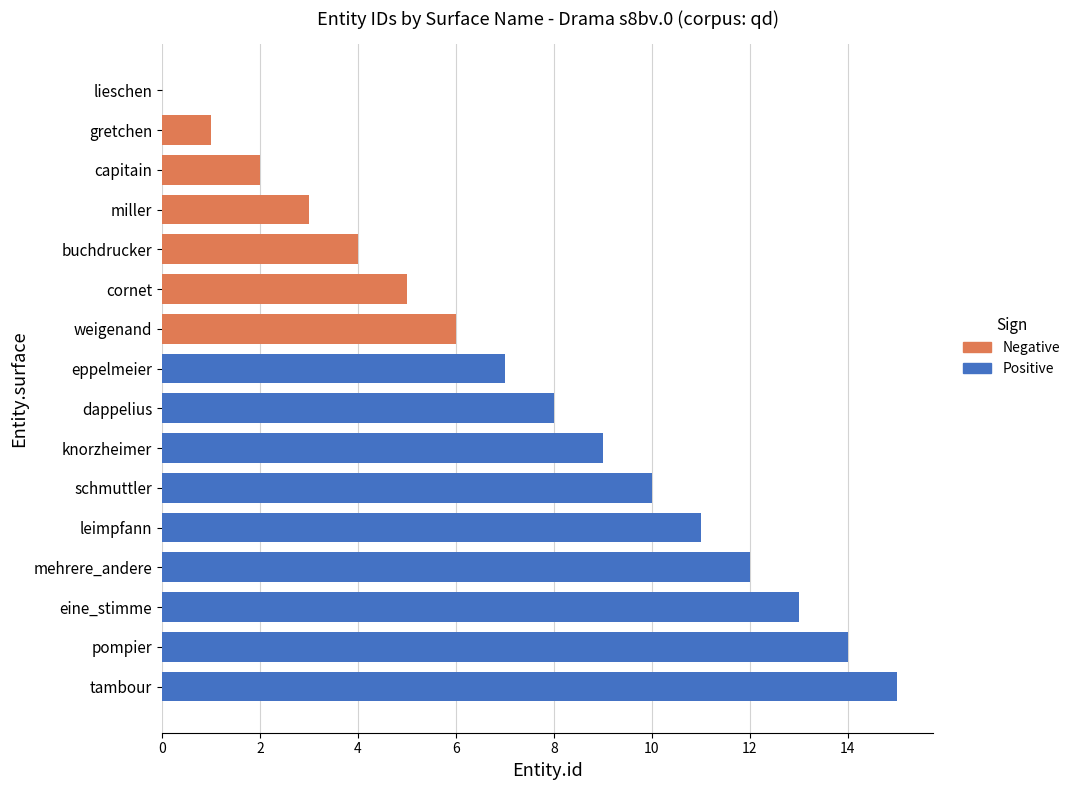

What is the value of the 11th bar from the left?

10